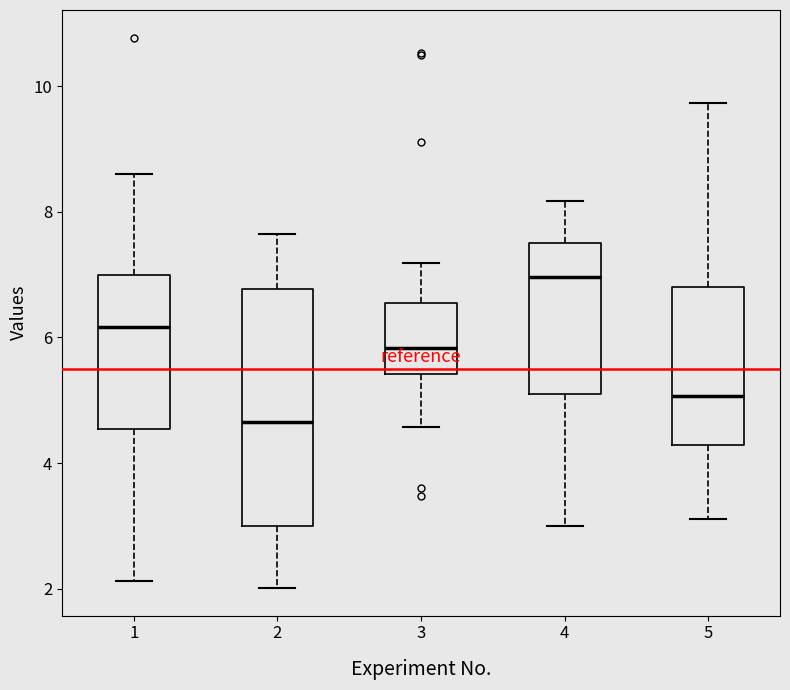

Which box is the tallest, from its lower edge to its upper edge?

2